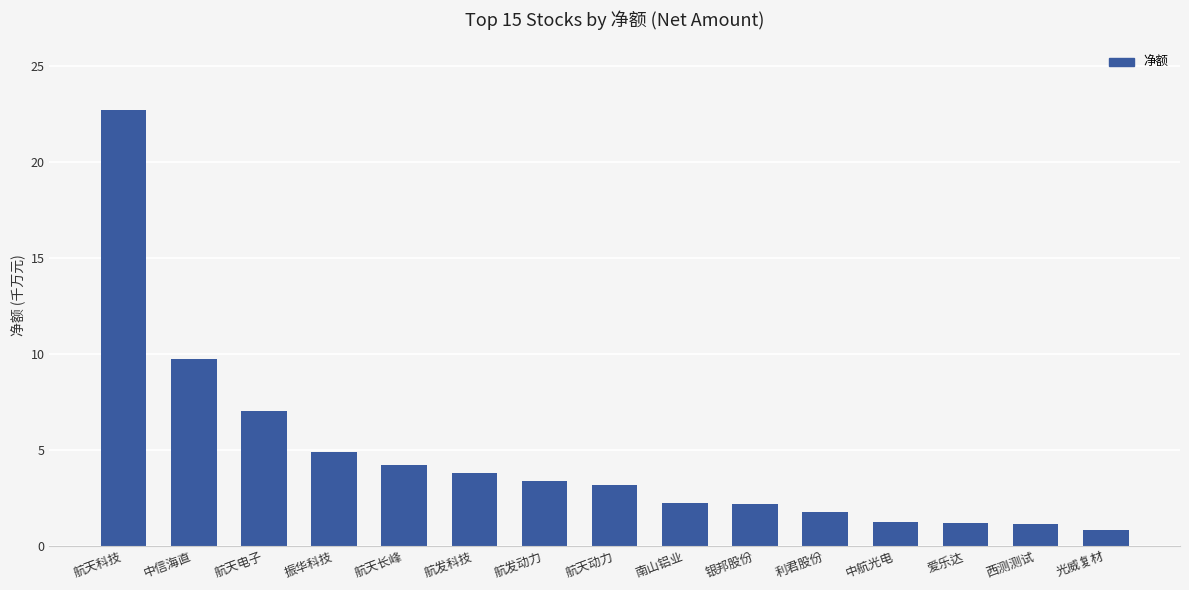

Does the chart contain any negative values?

No